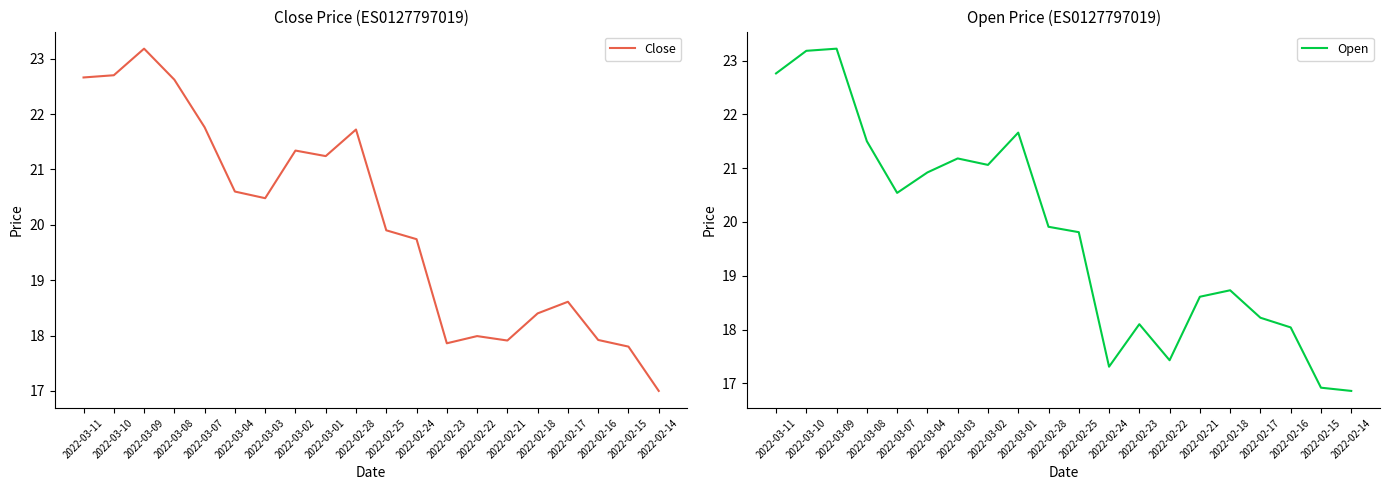

What is the value of the Close point at the 13th from the left?

17.9